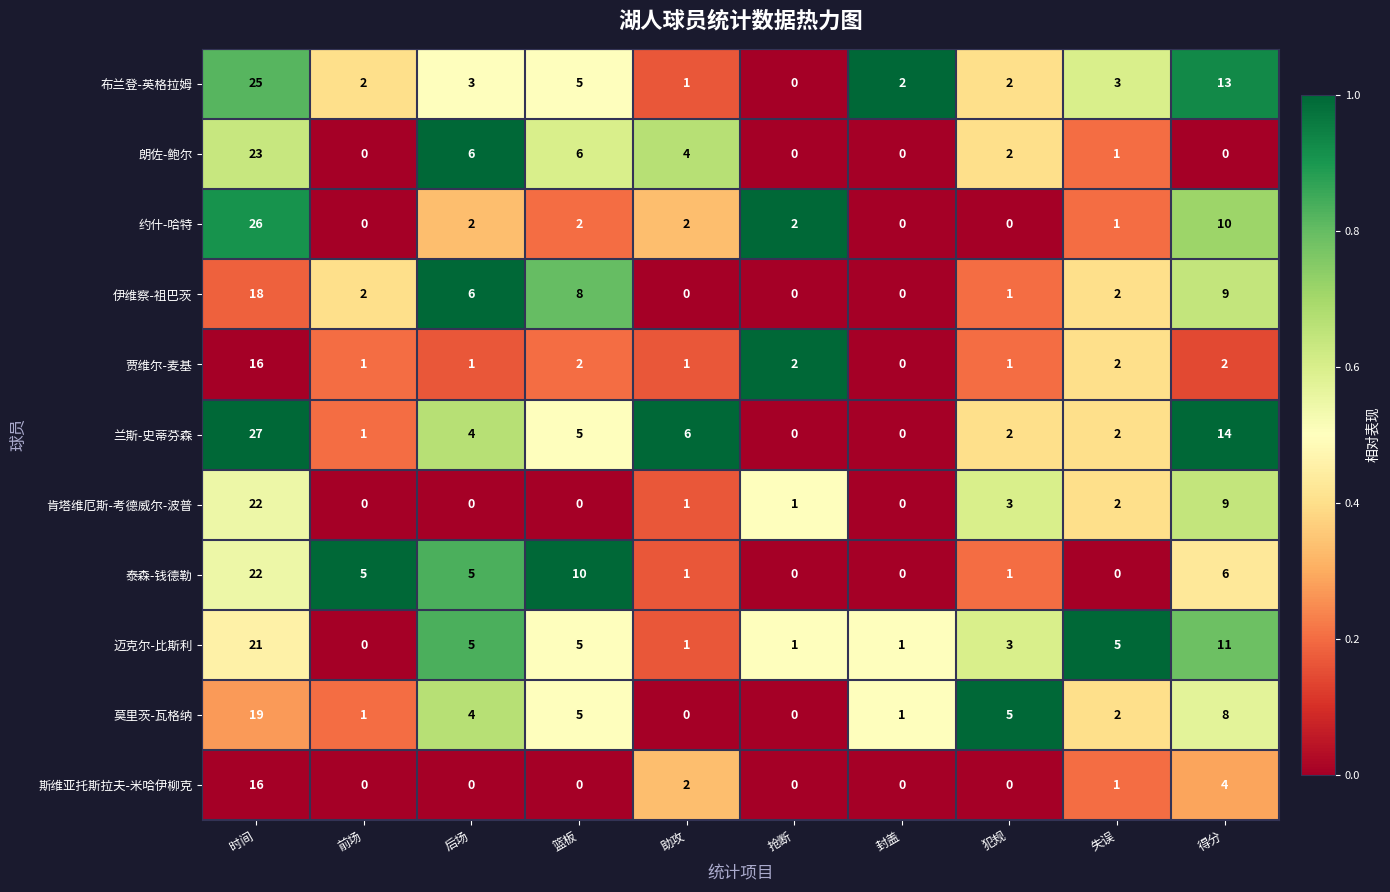

At which category is the sum across all series the highest?

时间